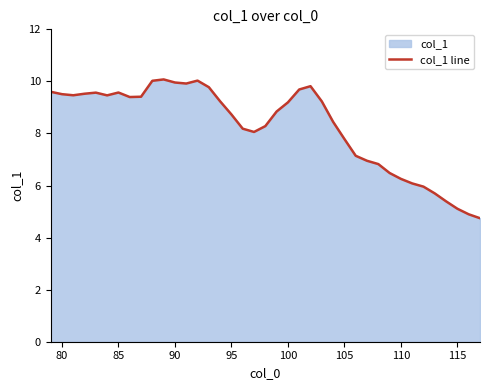

What is the value of the 31st point from the left?

6.5